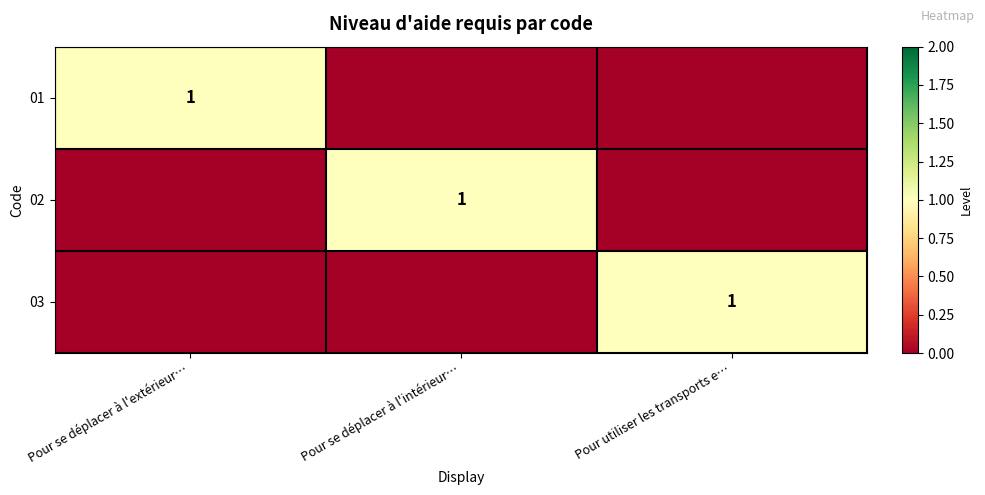

What is the maximum value for 02?

1